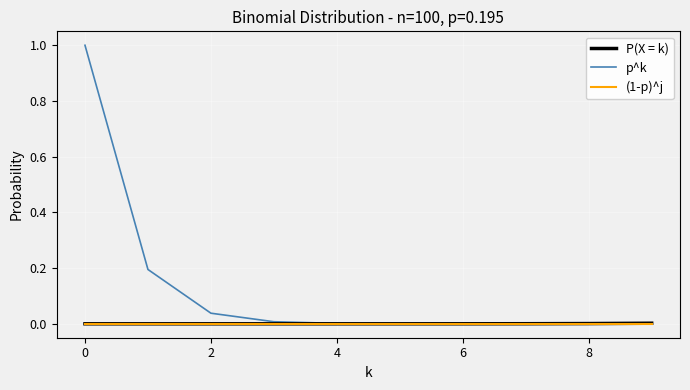

What is the greatest value displayed?

1.0